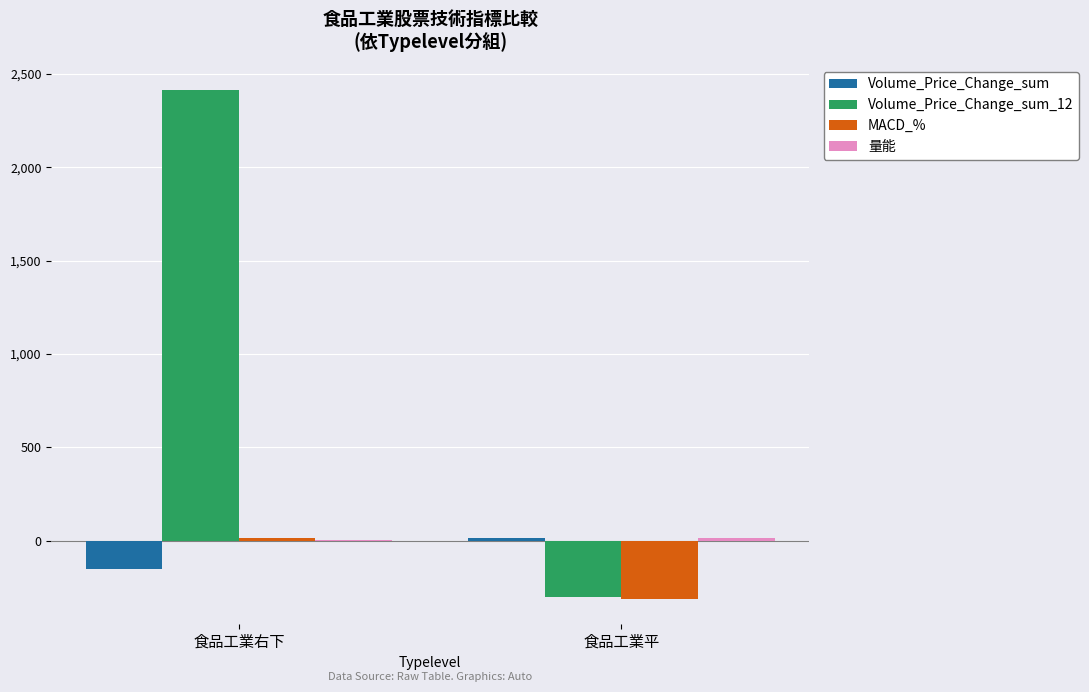

Where does the Volume_Price_Change_sum_12 series first go above 2413?

食品工業右下